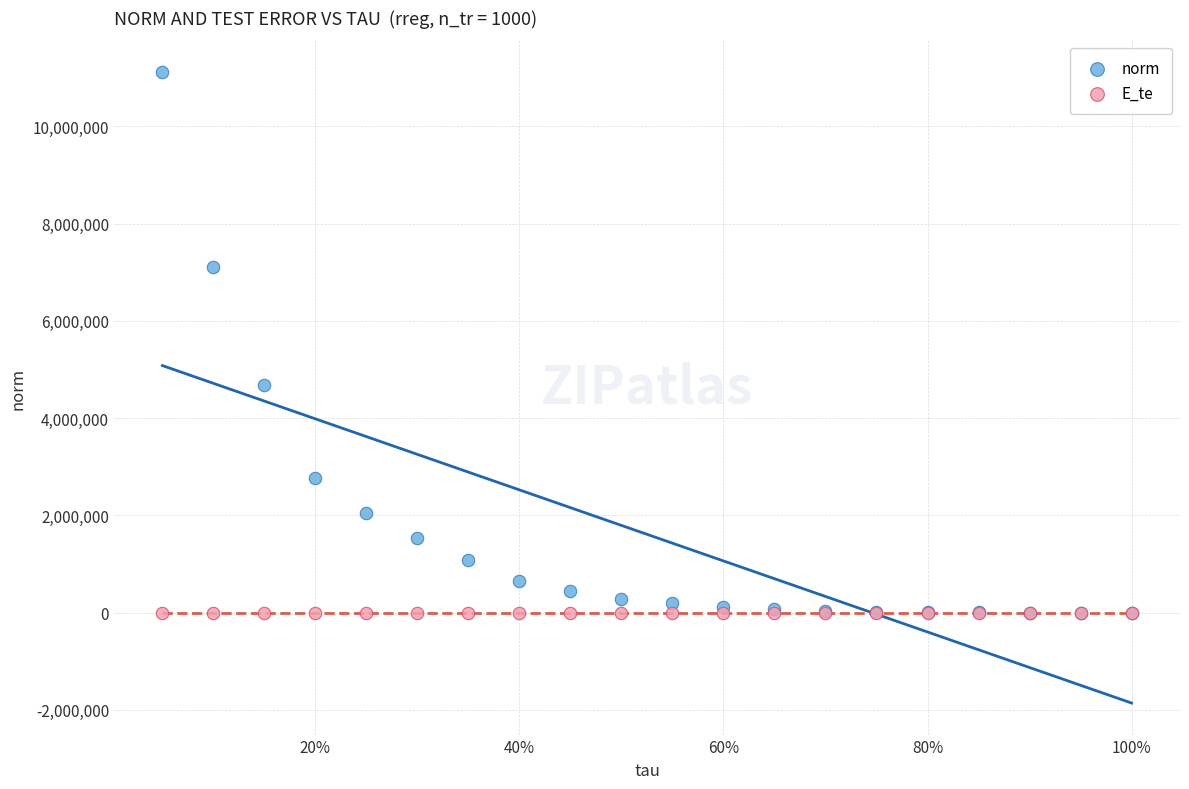

What are all the series names shown in the legend?

norm, E_te